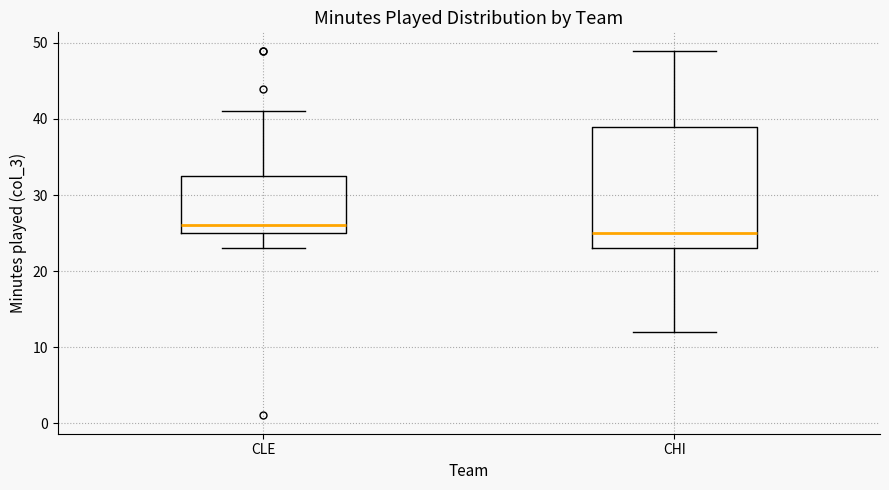

Which box's median line is the lowest?

CHI